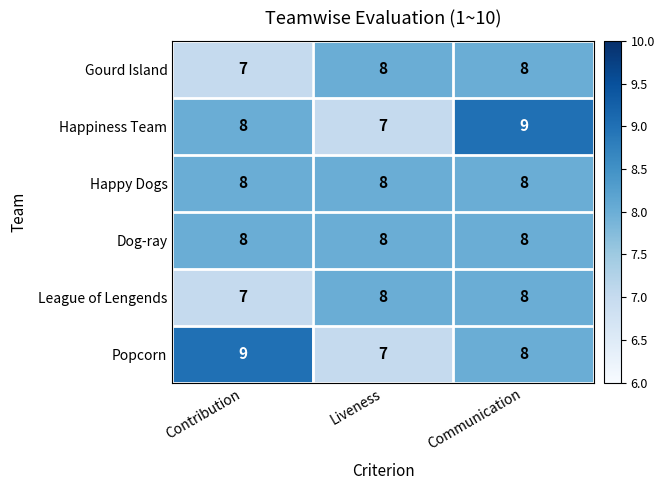

Reading left to right, what are all the values shown in this chart?

Gourd Island: 7	8	8
Happiness Team: 8	7	9
Happy Dogs: 8	8	8
Dog-ray: 8	8	8
League of Lengends: 7	8	8
Popcorn: 9	7	8